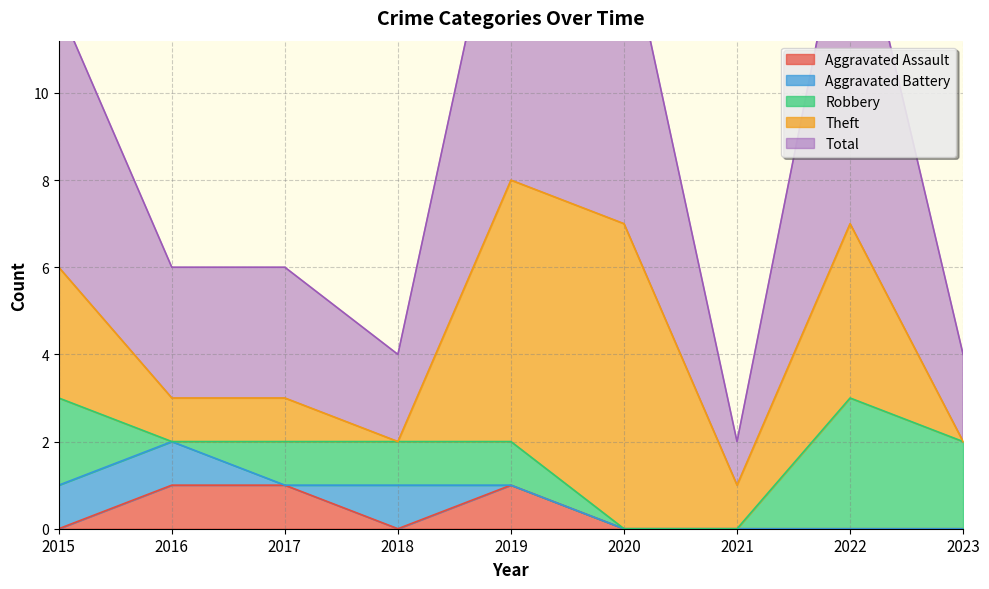

At 2023, list the series in order from smallest to largest.

Aggravated Assault, Aggravated Battery, Theft, Robbery, Total